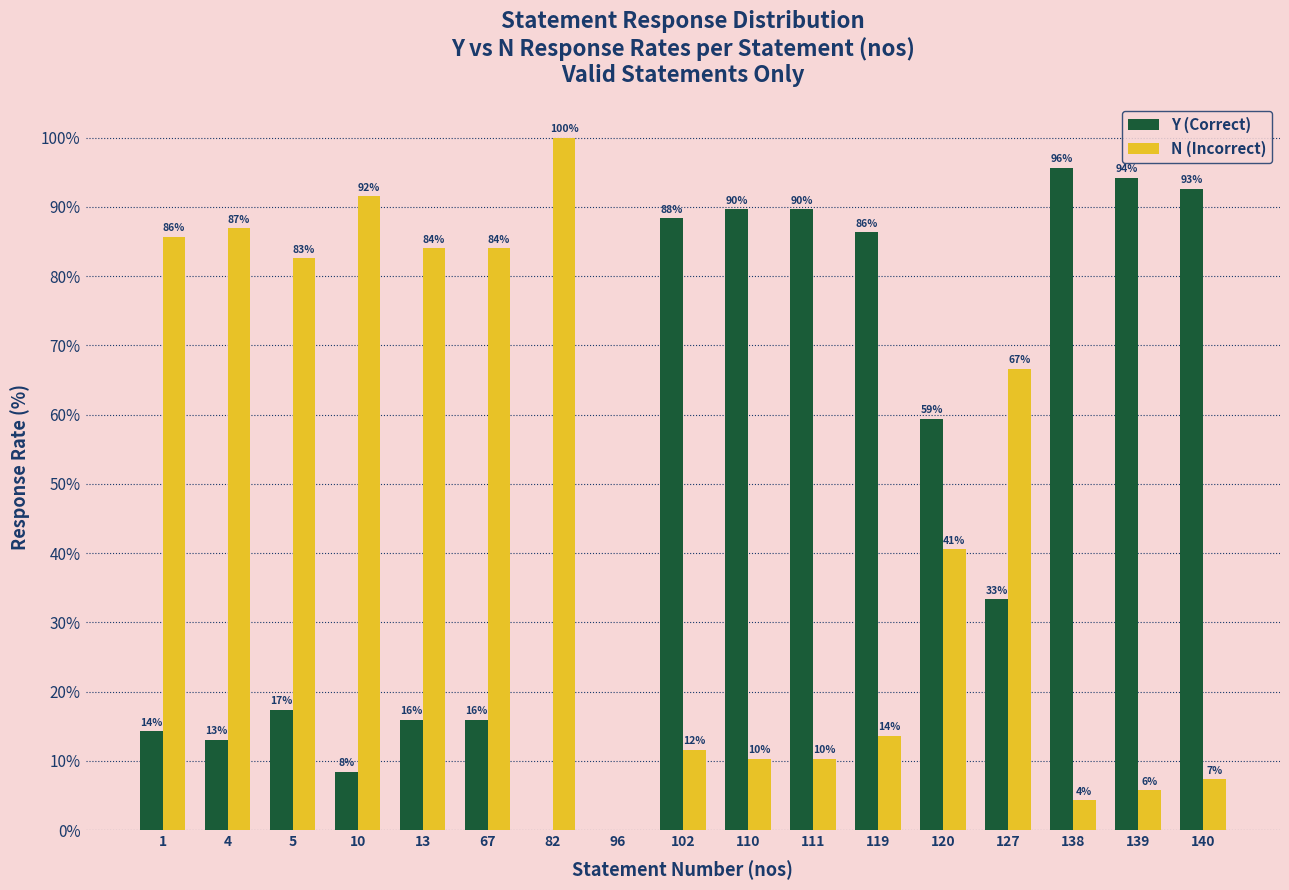

The value of N (Incorrect) at 67 is 24.4. True or false?

False